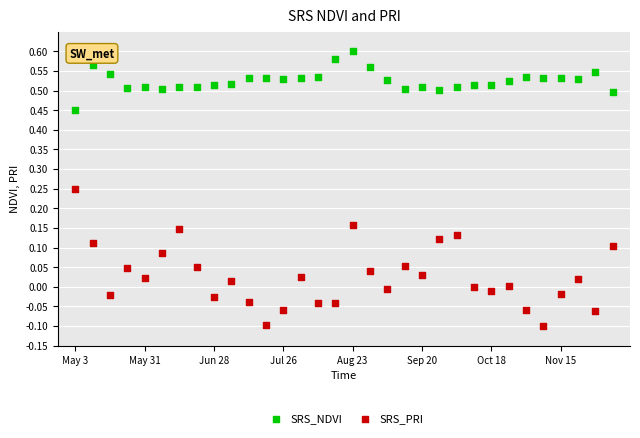

Which series contains the highest Y value?

SRS_NDVI